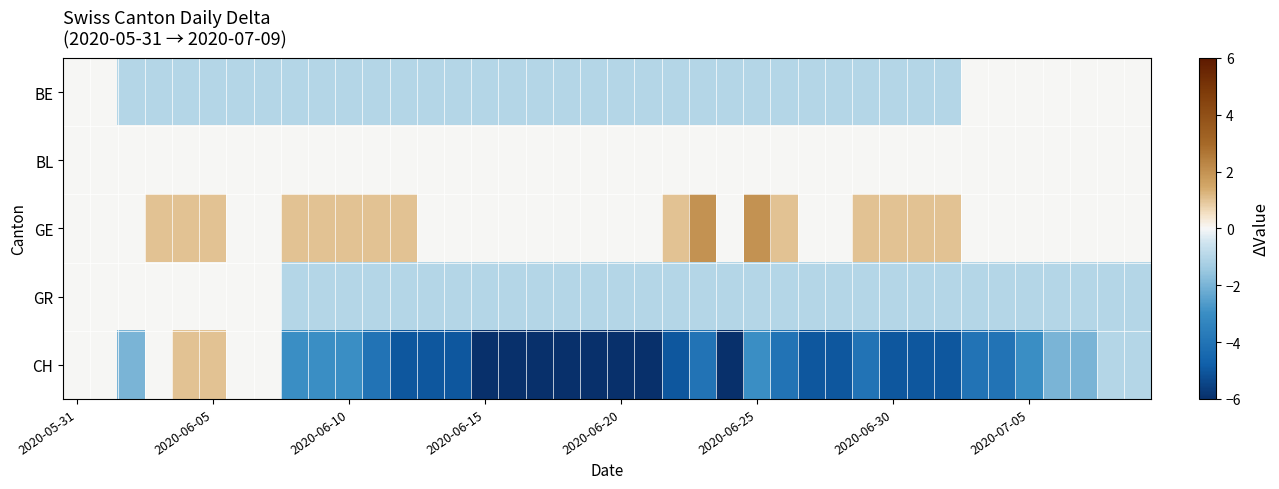

Which series has the widest spread of values?

CH